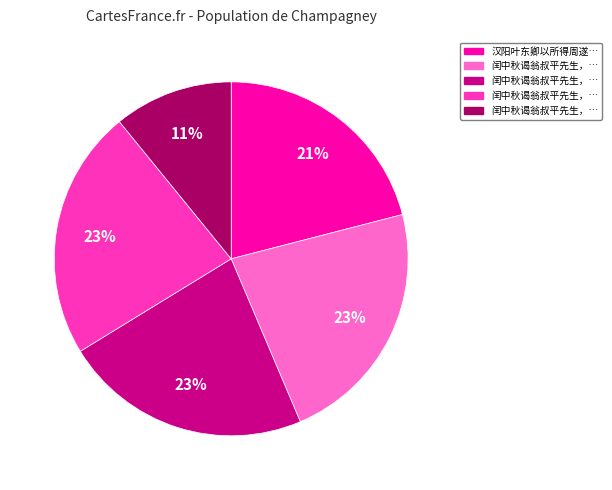

To the nearest percent, what is the difference between the largest and smallest slice percentages?

12%